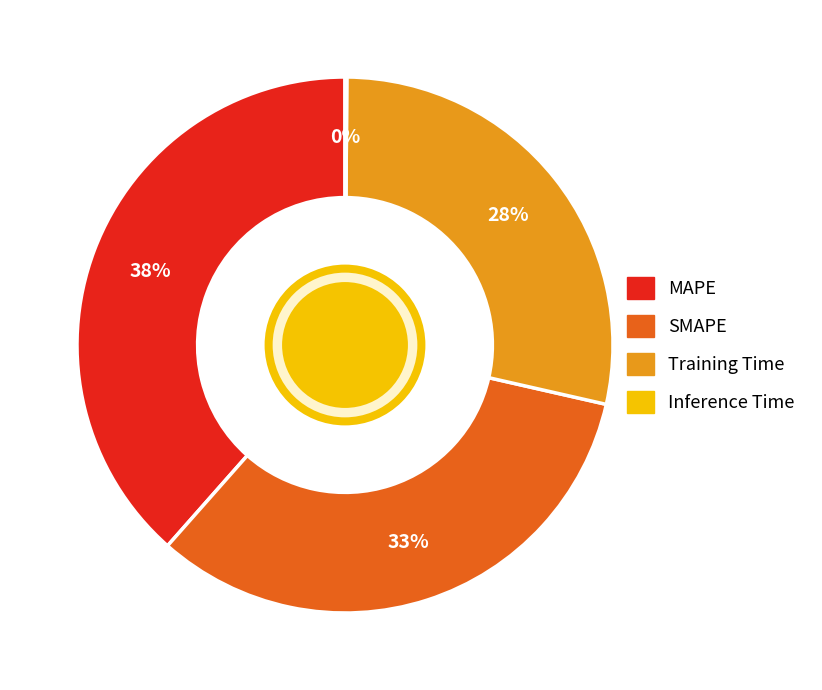

What is the ratio of the value at SMAPE to the value at Training Time?

1.2